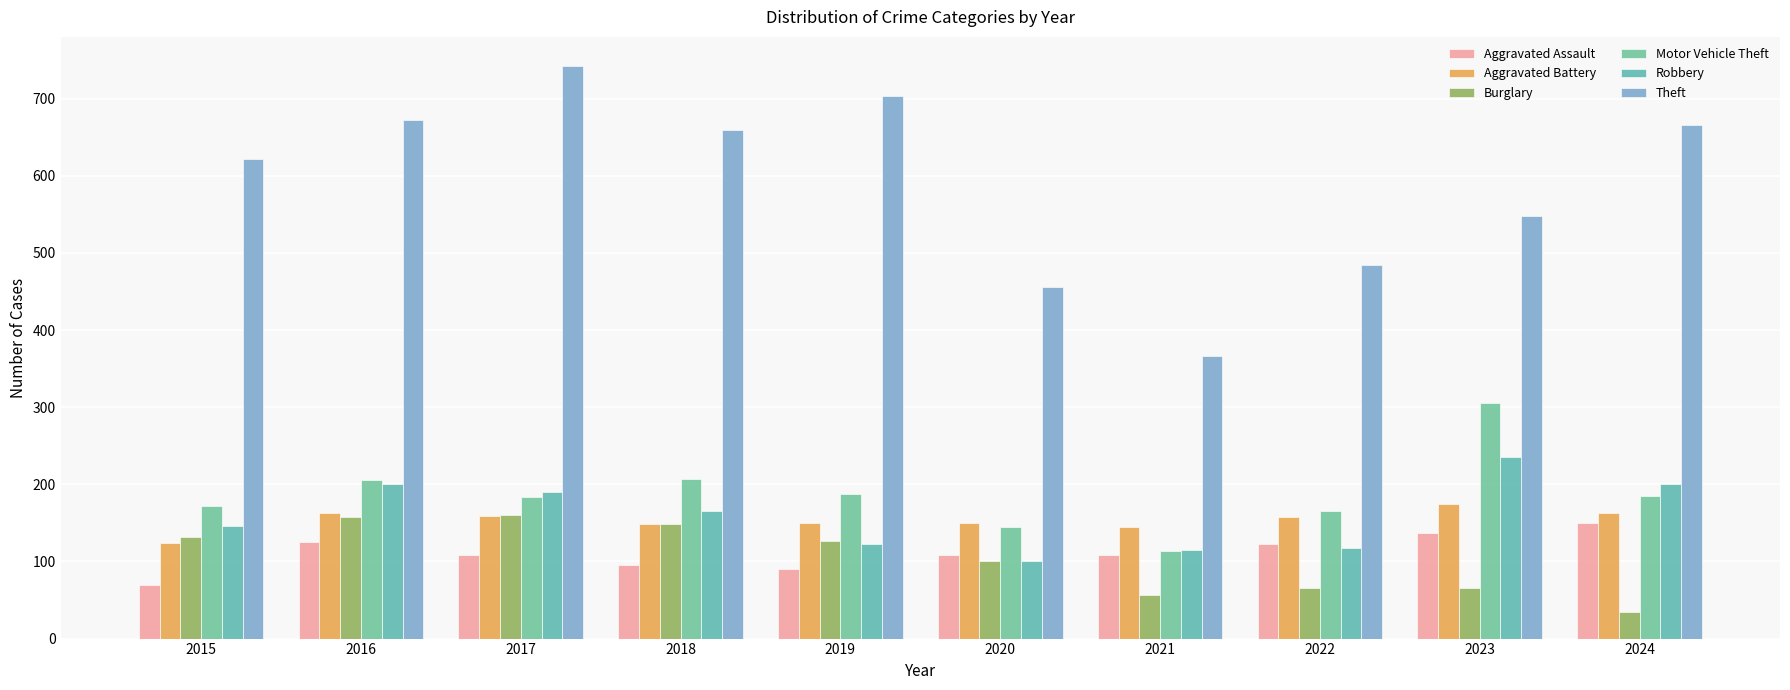

Rank the series by their maximum value, from lowest to highest.

Aggravated Assault, Burglary, Aggravated Battery, Robbery, Motor Vehicle Theft, Theft